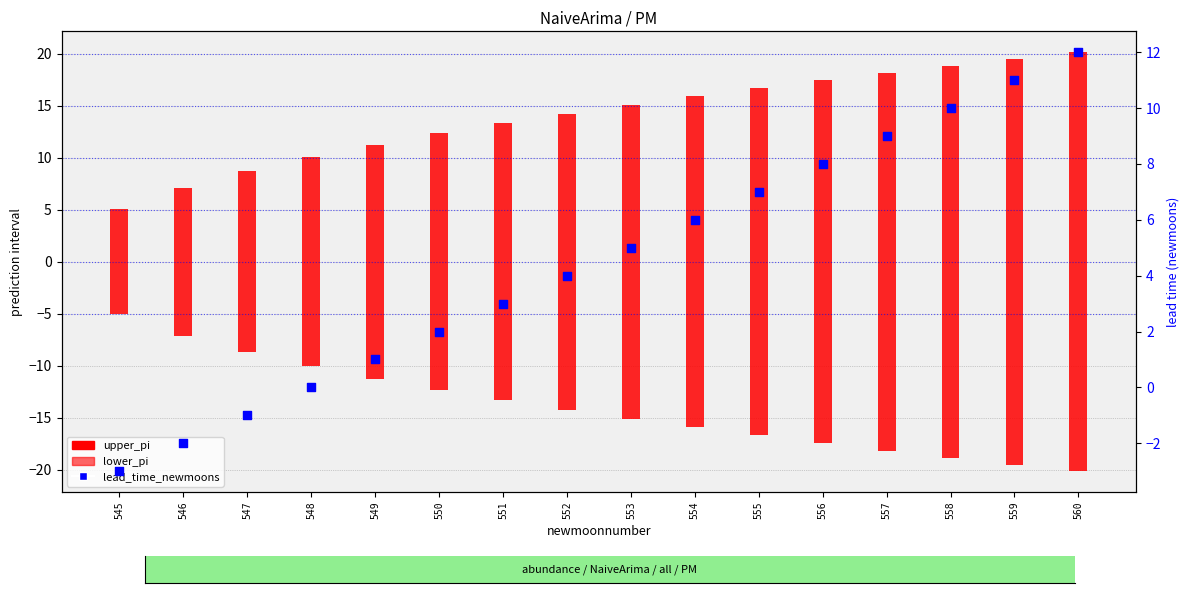

What is the total value across all series at 545?

-3.0